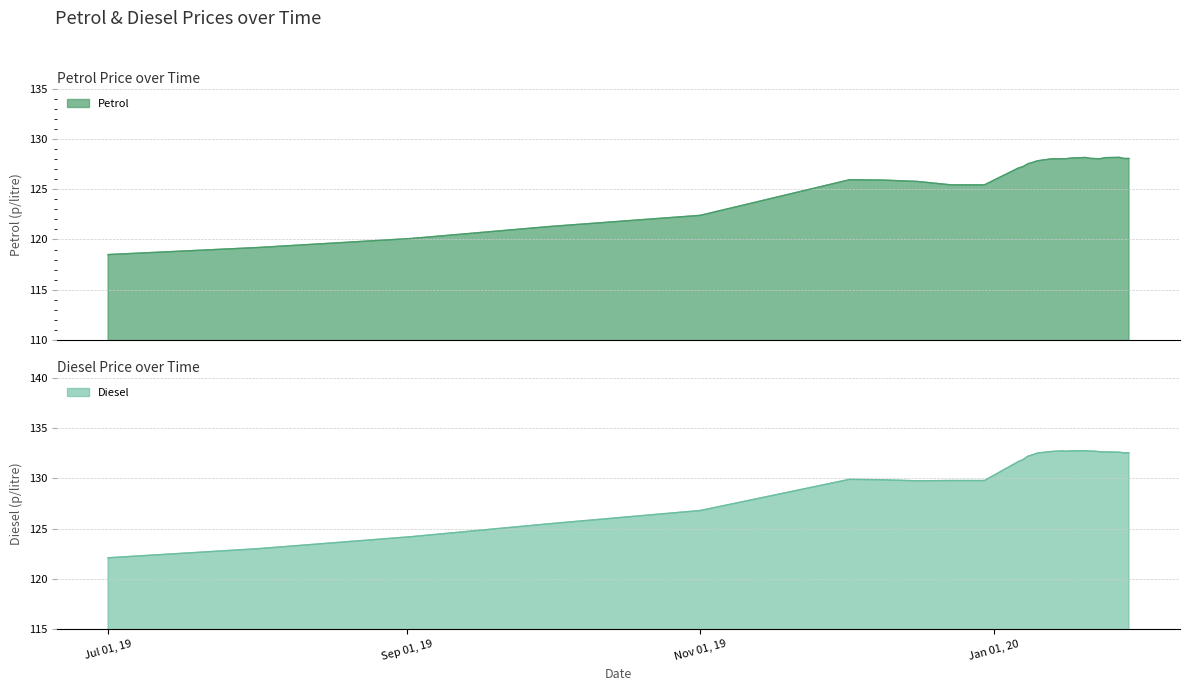

Where is the first local maximum for Diesel?

2019-12-02